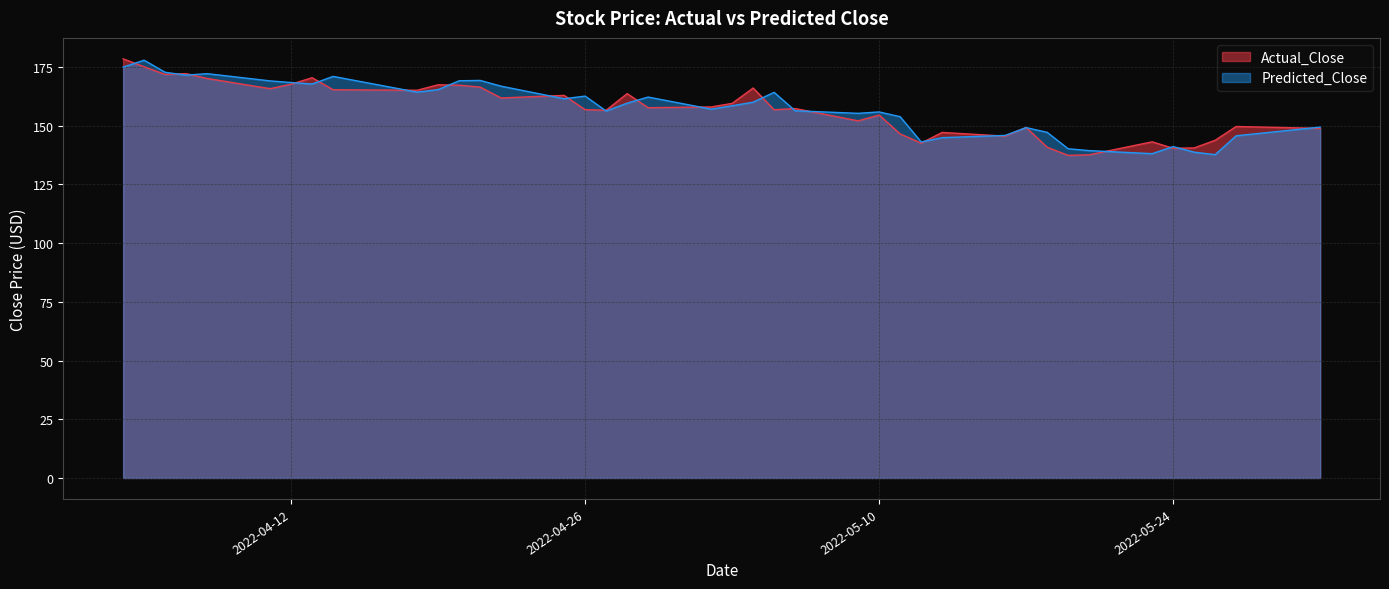

Read the Actual_Close value at 2022-05-05.

156.8